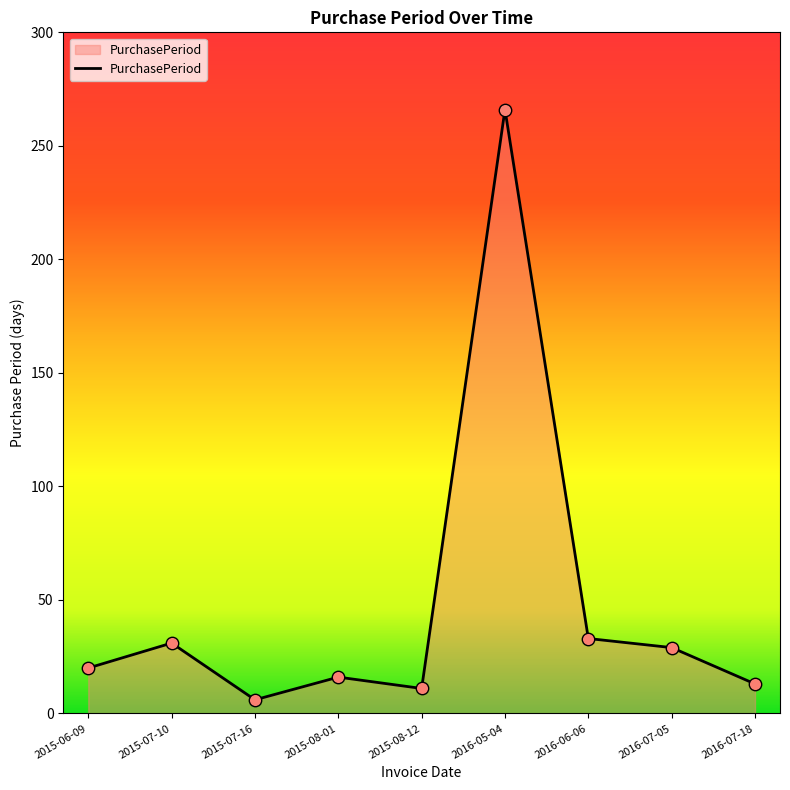

Approximately how many times larger is the value at 2015-07-16 compared to 2015-07-10?

0.2